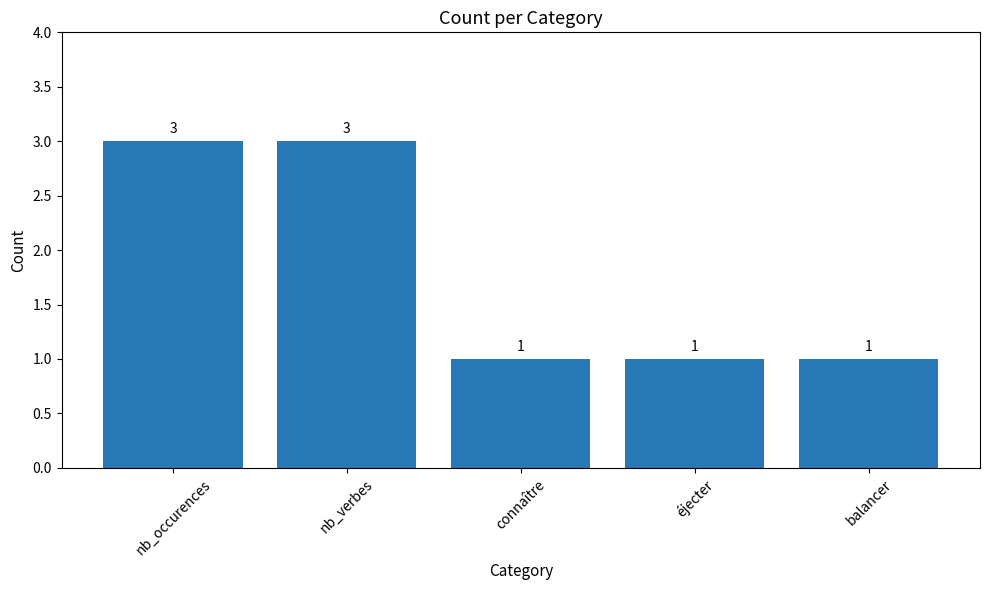

What is the ratio of the value at connaître to the value at éjecter?

1.0